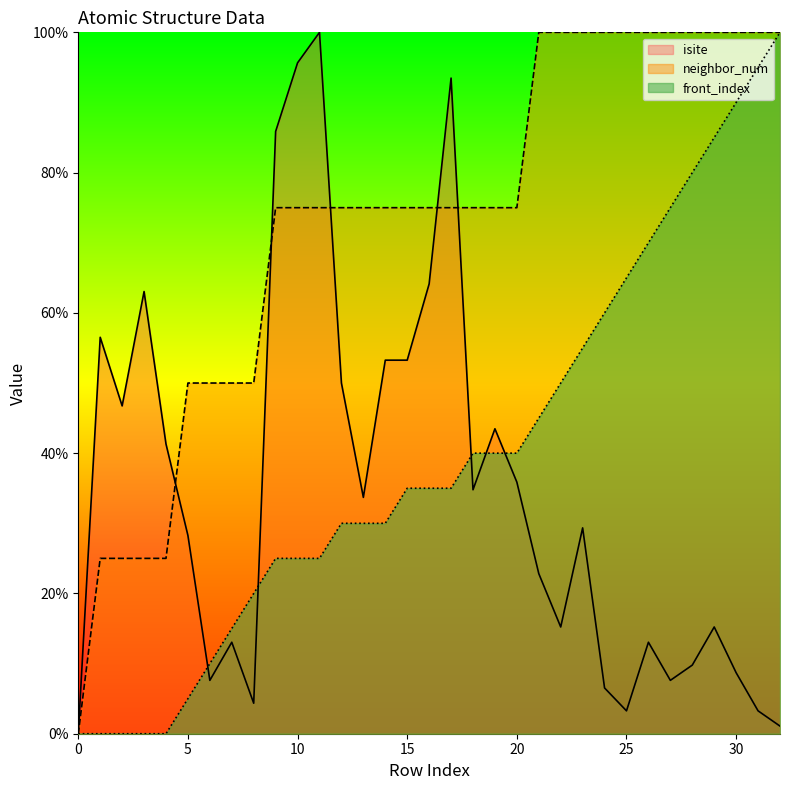

What is the difference between the highest and lowest values at 19?

35.0